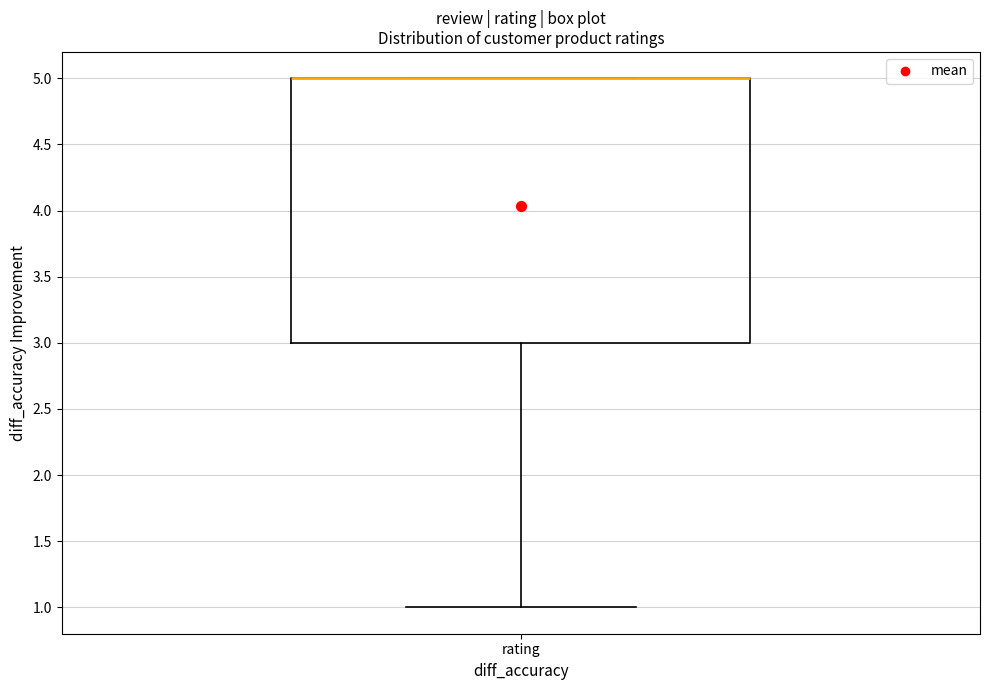

Where is the lower edge of the box for rating on the y-axis? The values are not printed on the chart, so give them approximately, as read against the axis.

3